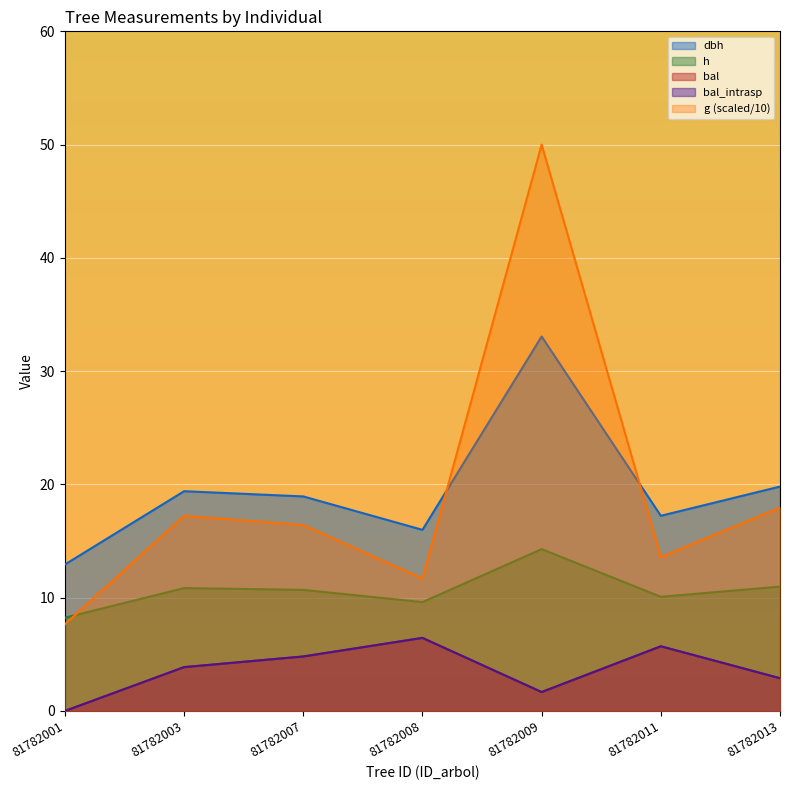

True or false: g has more than 1 points higher than both neighbors.

True